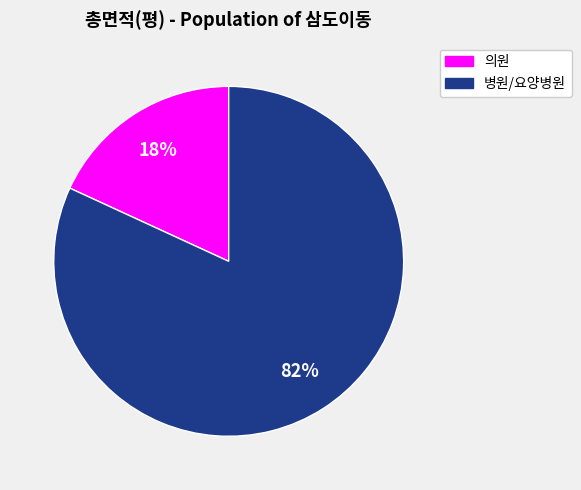

Do 병원/요양병원 and 의원 together represent more than half of the pie?

Yes